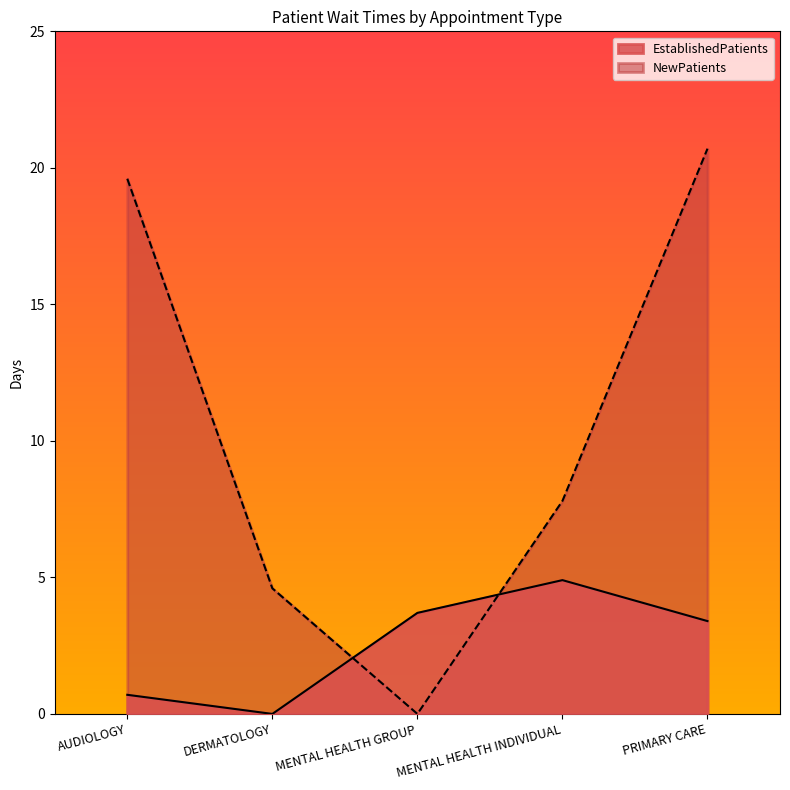

What is the label of the 2nd point from the right?

MENTAL HEALTH INDIVIDUAL